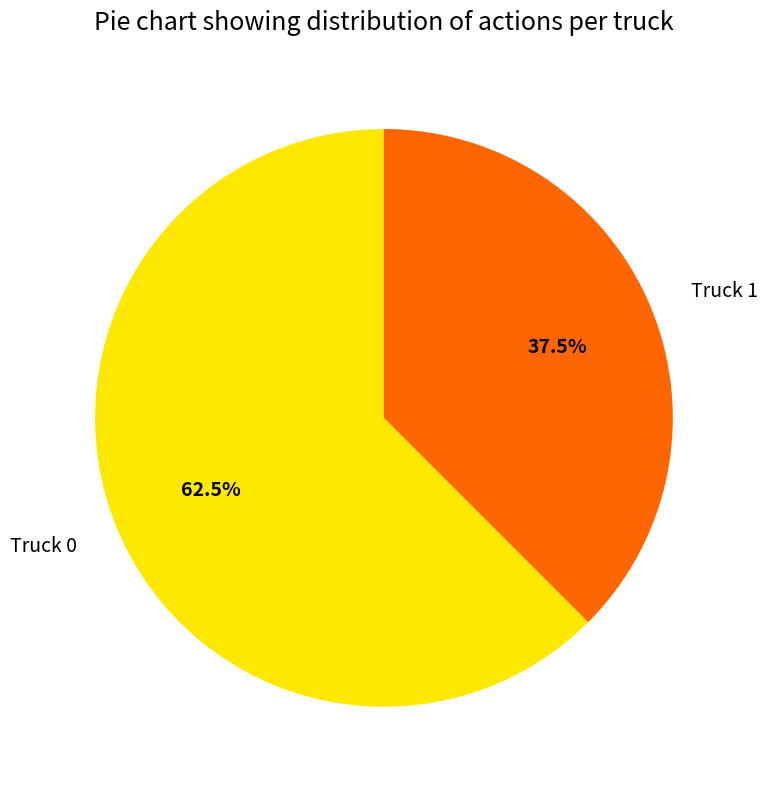

What is the total percentage of Truck 0 and Truck 1?

100.0%